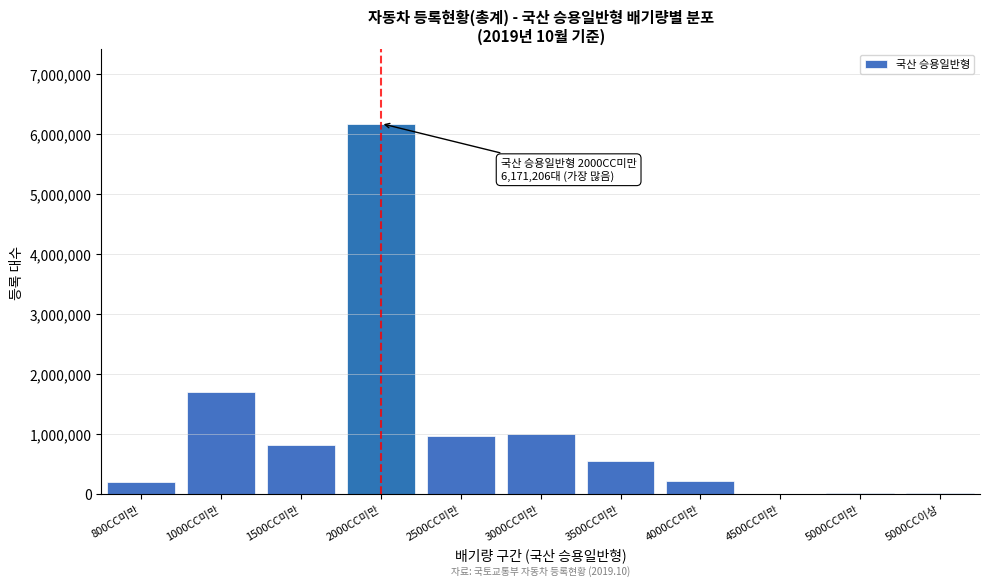

What is the ratio of the value at 800CC미만 to the value at 4000CC미만?

0.9